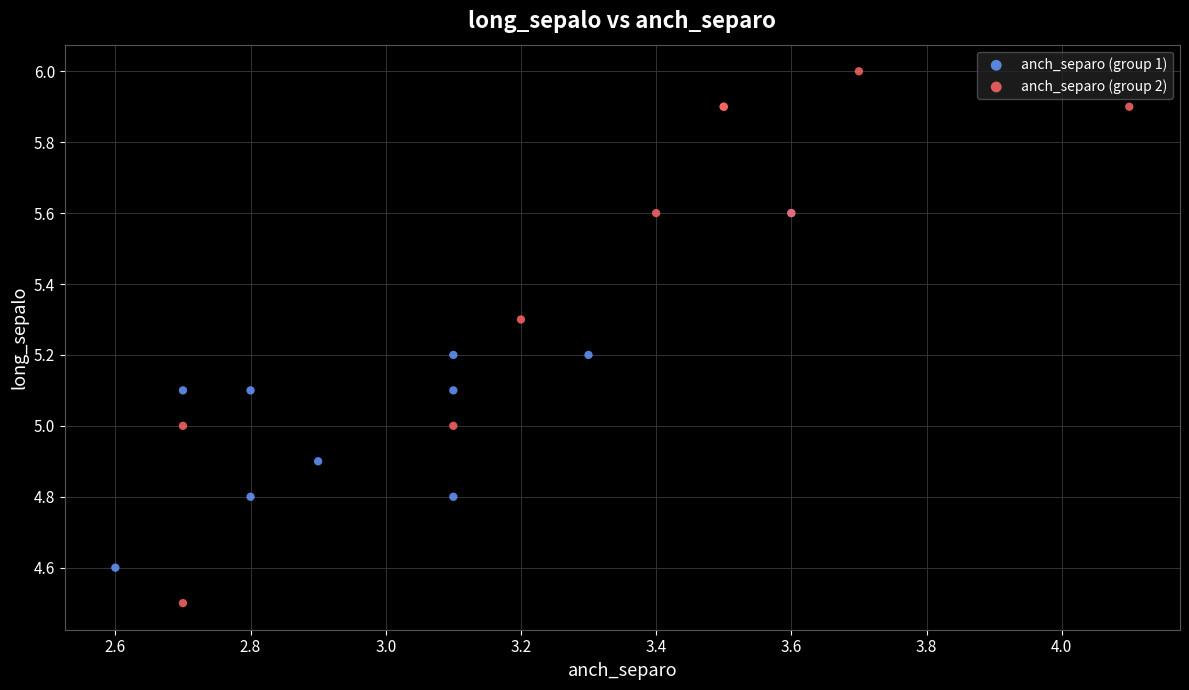

Which series has the widest spread of Y values?

anch_separo (group 2)